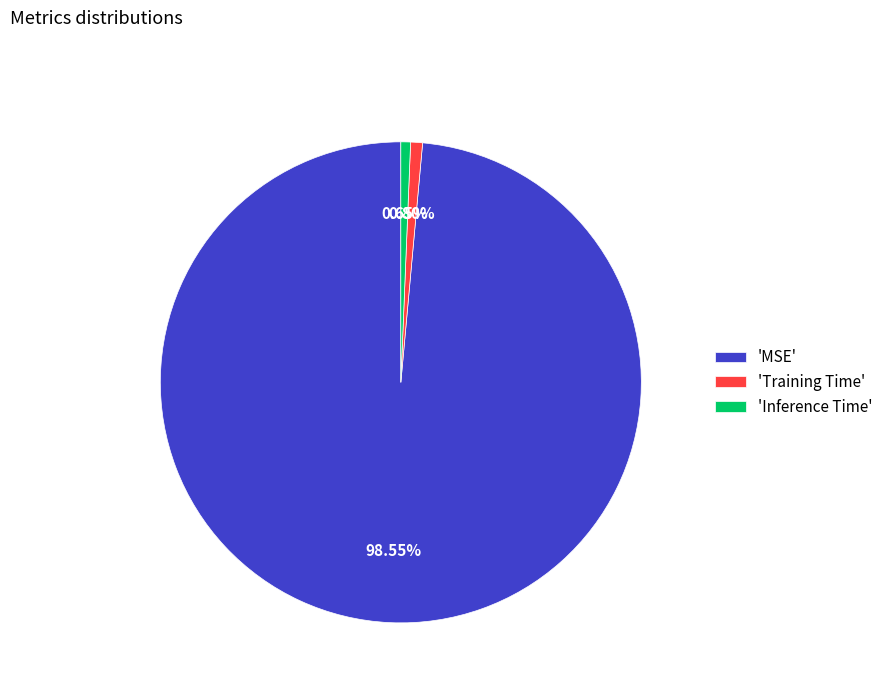

Count the number of slices in the pie.

3